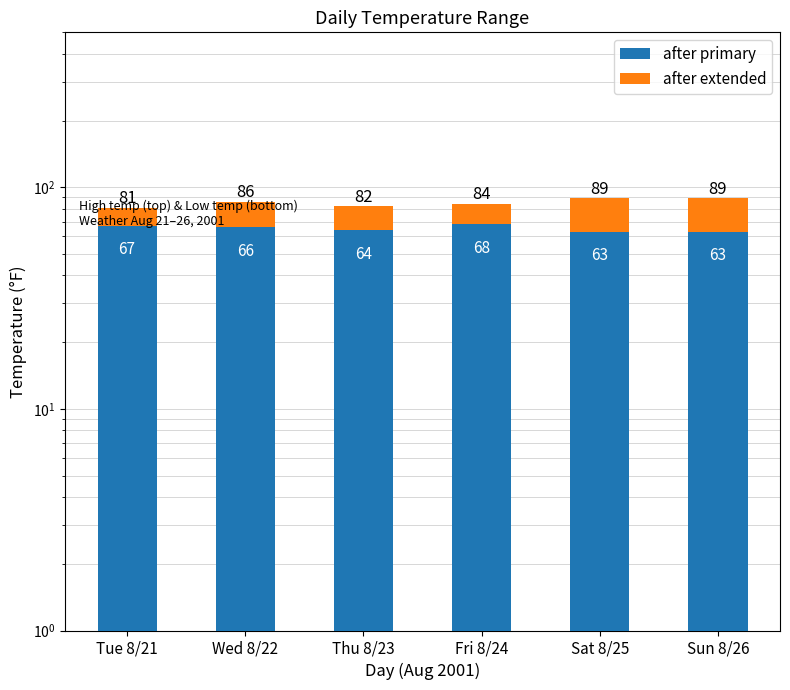

Reading right to left, transcribe all the data shown in this chart.

after primary: Sun 8/26=63	Sat 8/25=63	Fri 8/24=68	Thu 8/23=64	Wed 8/22=66	Tue 8/21=67
after extended: Sun 8/26=26	Sat 8/25=26	Fri 8/24=16	Thu 8/23=18	Wed 8/22=20	Tue 8/21=14